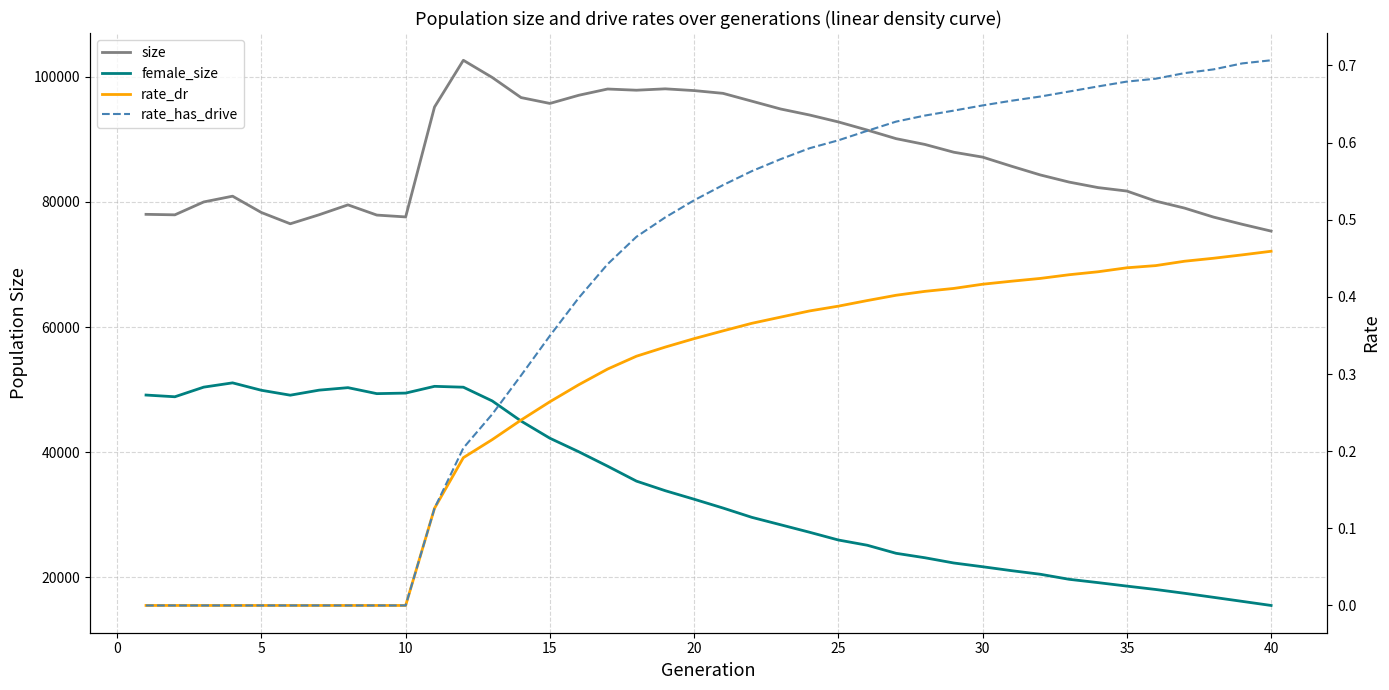

How many lines are shown in the chart?

4